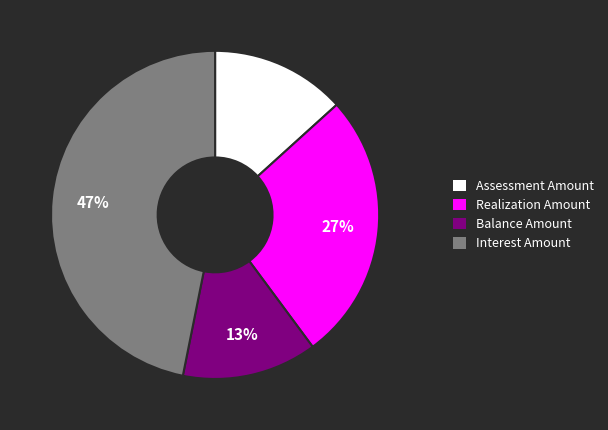

True or false: Interest Amount accounts for 33% of the total.

False